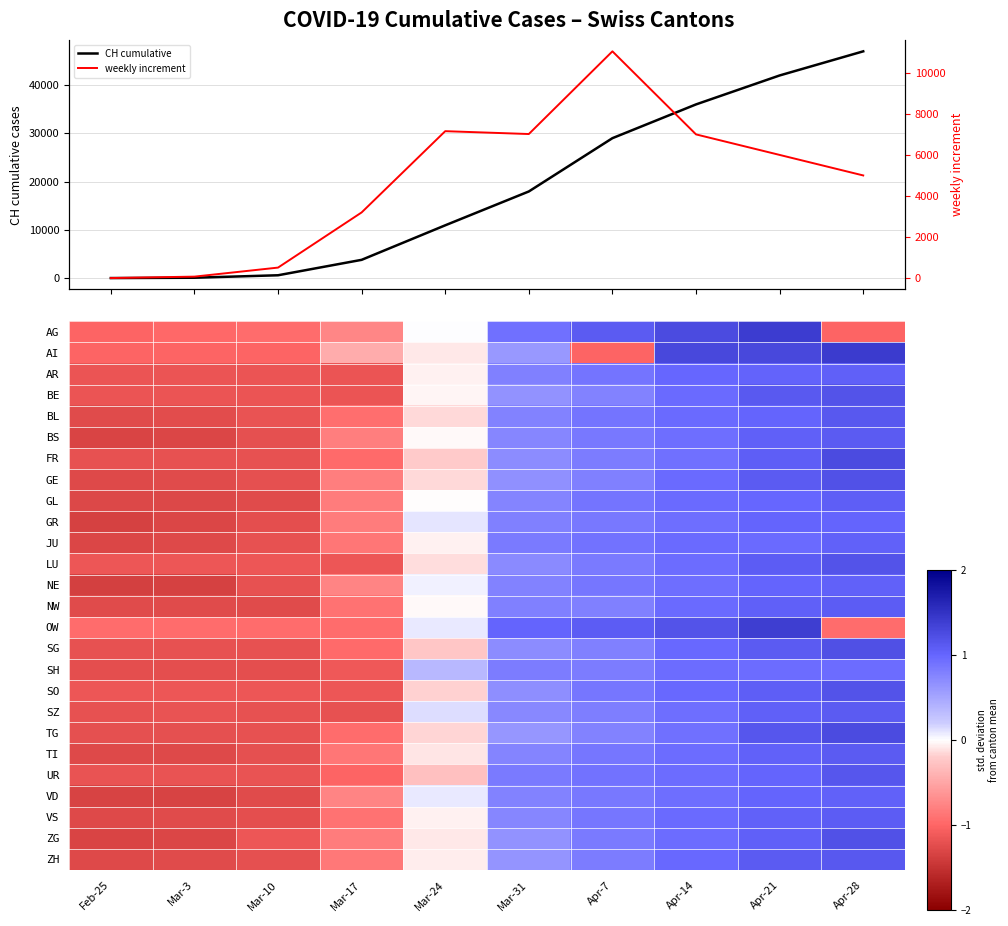

Which category has the highest value in the CH cumulative series?

Apr-28